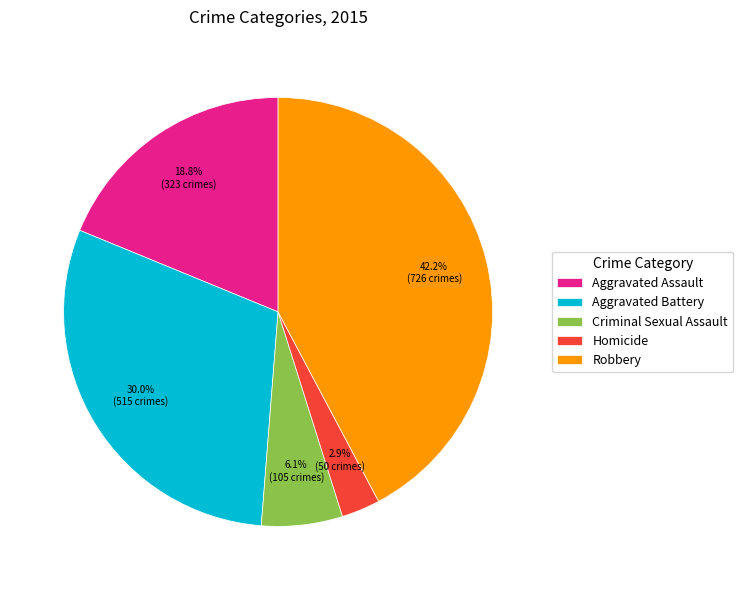

How many slices are in this pie chart?

5